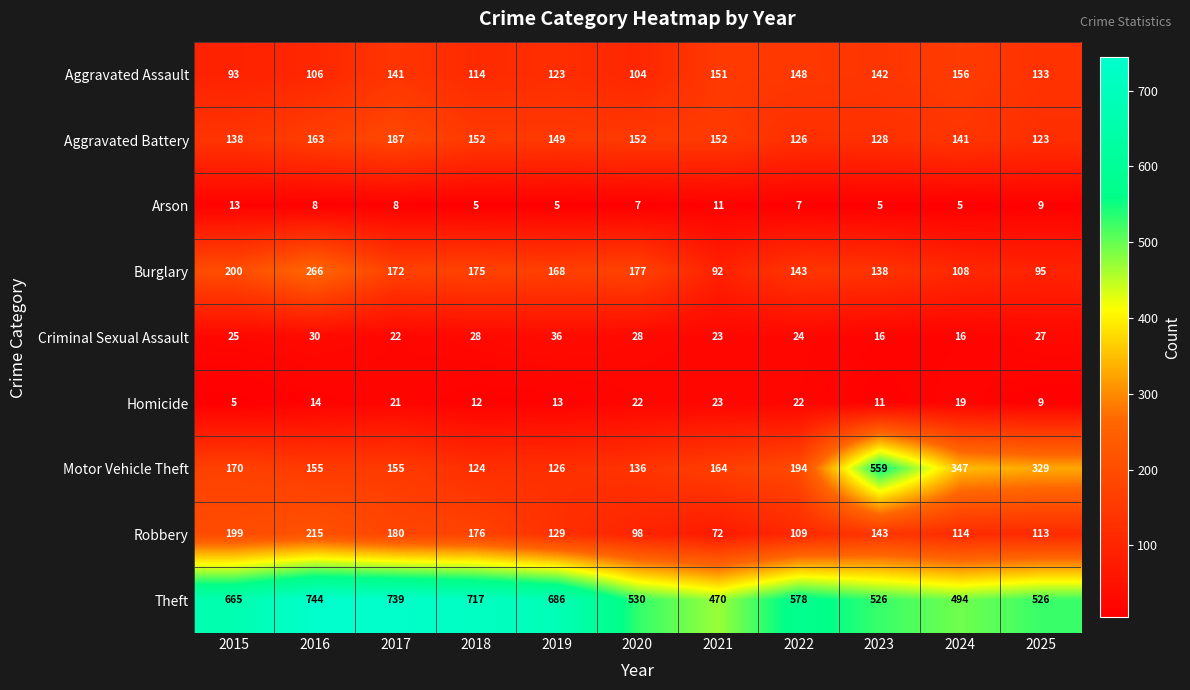

At how many categories does at least one series exceed 319?

11